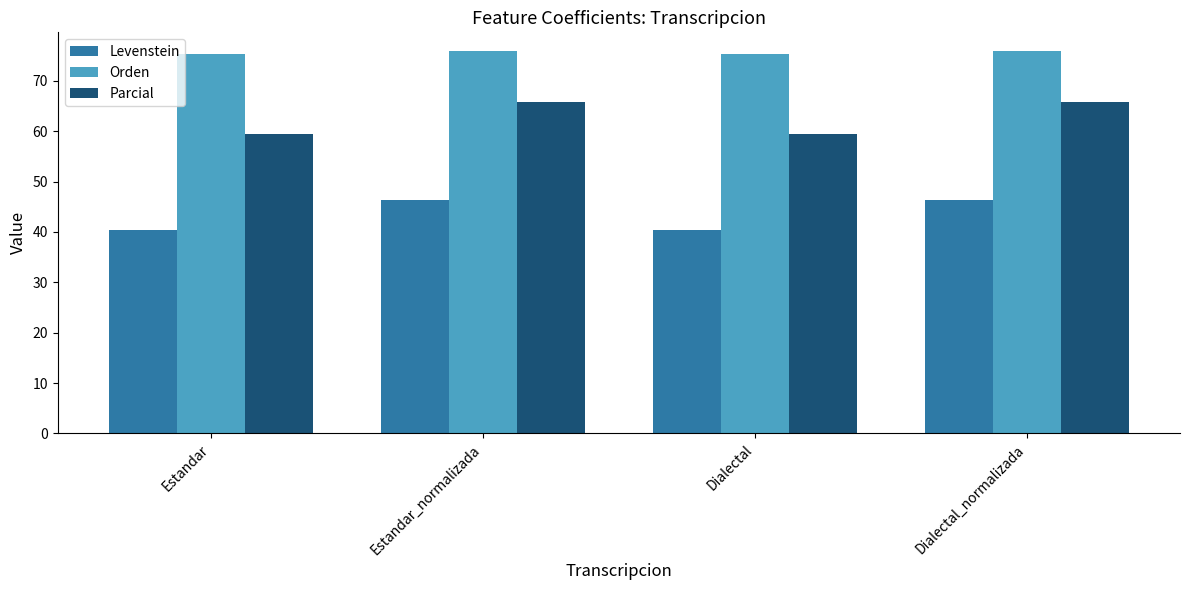

How many data points in Levenstein are less than 46?

2